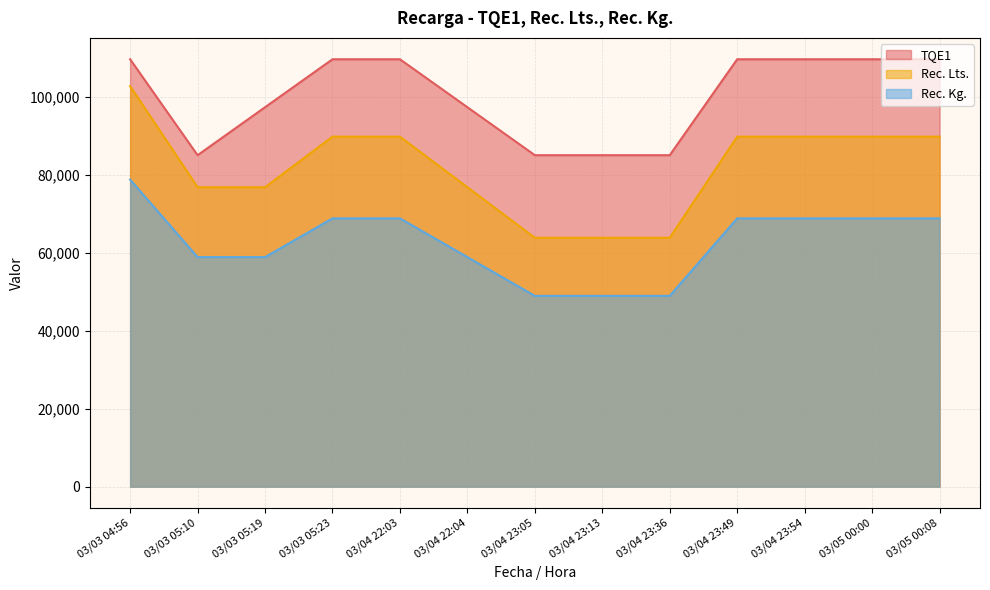

How many lines are shown in the chart?

3